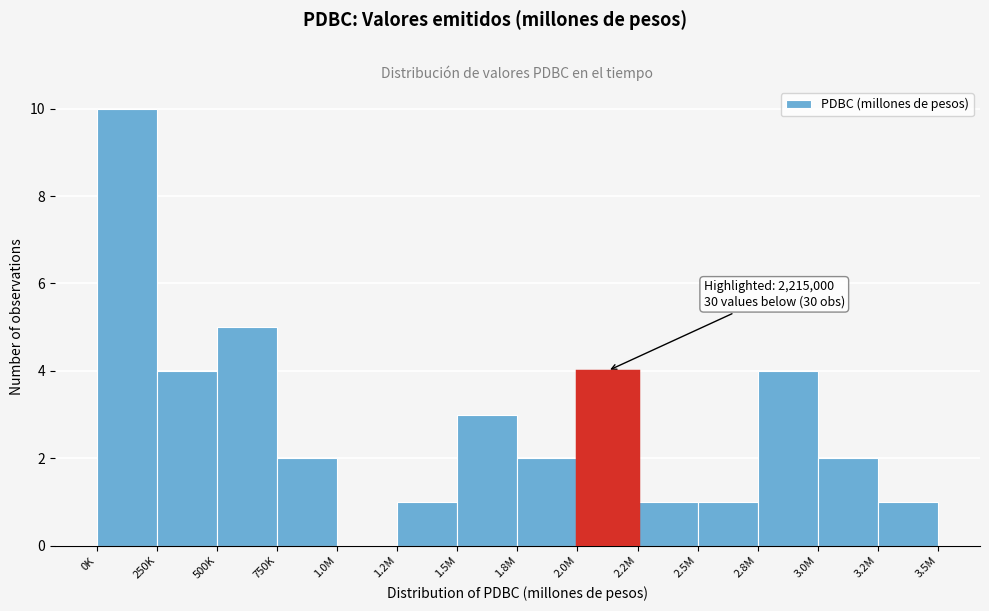

Reading left to right, transcribe all the data shown in this chart.

0K=10	250K=4	500K=5	750K=2	1.0M=0	1.2M=1	1.5M=3	1.8M=2	2.0M=4	2.2M=1	2.5M=1	2.8M=4	3.0M=2	3.2M=1